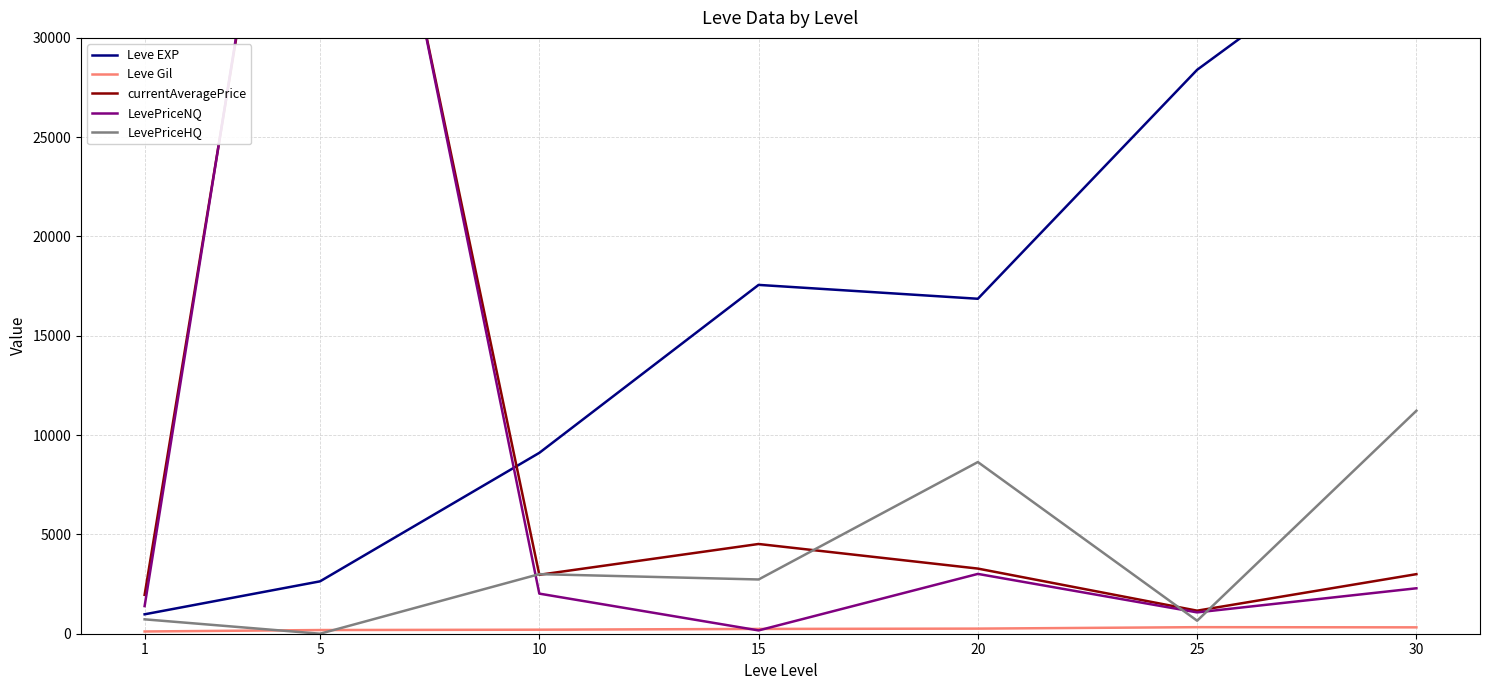

What is the difference between the maximum and minimum values in the currentAveragePrice series?

54468.3